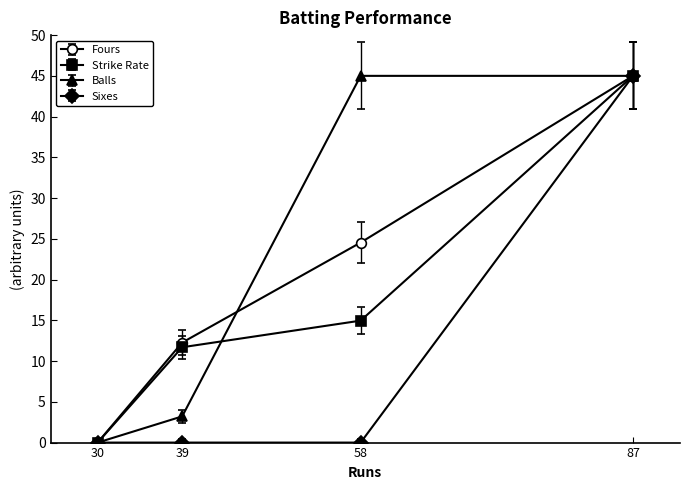

Is it true that Sixes equals 0.0 at 30?

True